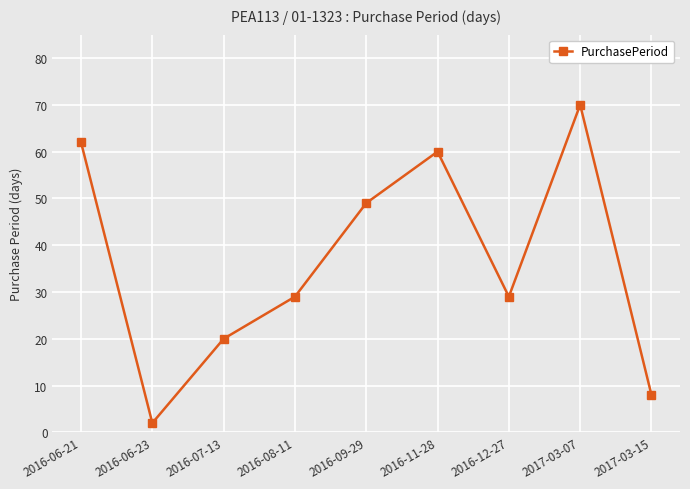

What is the difference between the maximum and minimum values?

68